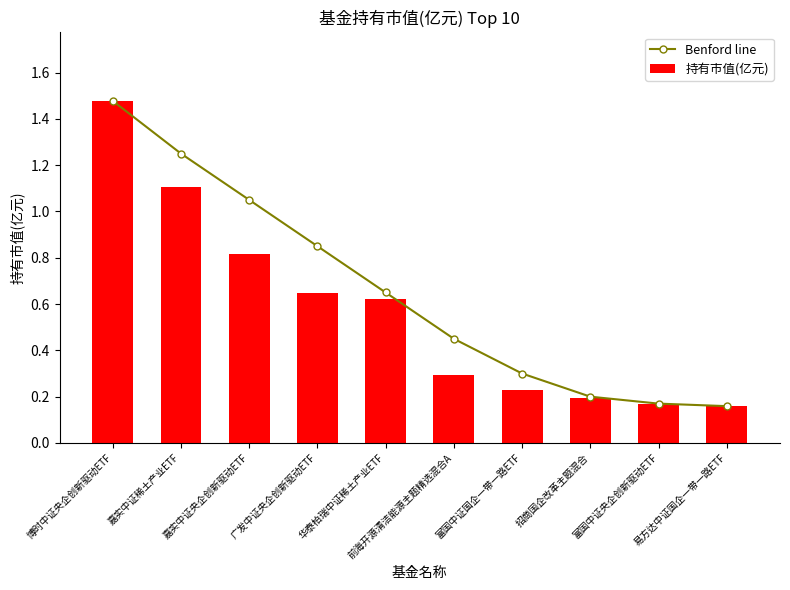

Does the chart contain stacked bars?

No